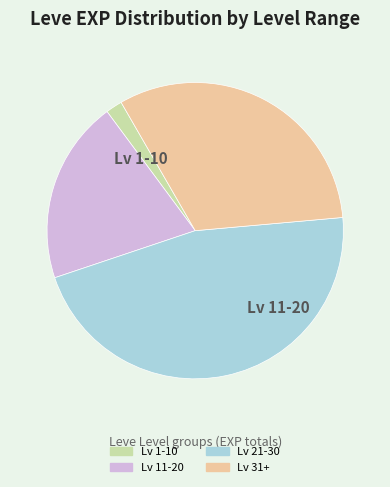

Is there a majority slice in this chart?

No